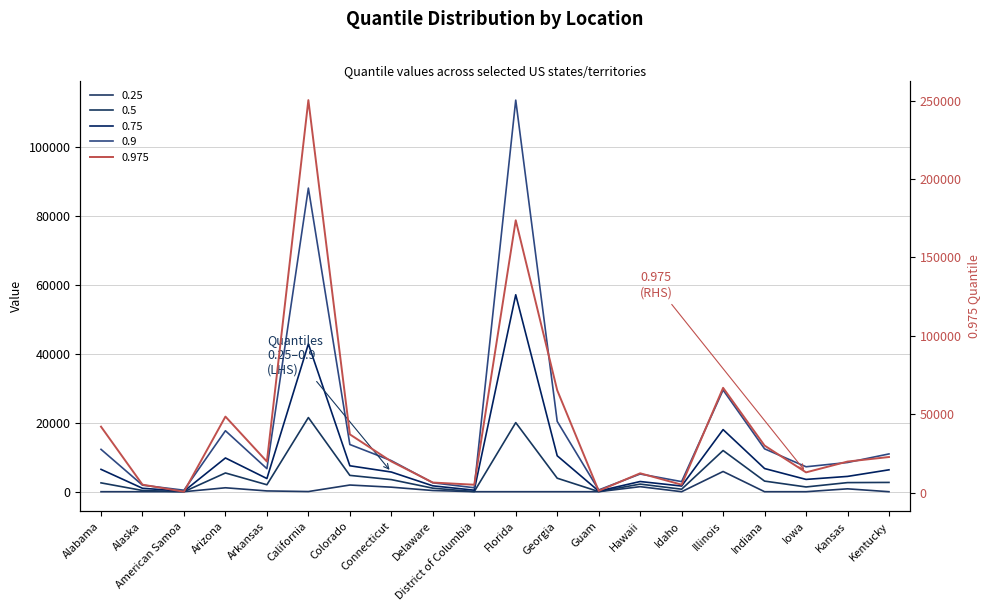

Which series changed the most between Guam and Indiana?

0.975